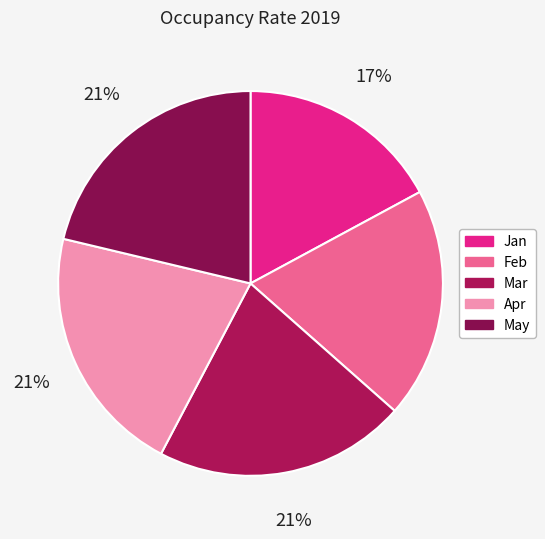

True or false: Jan accounts for 17% of the total.

True